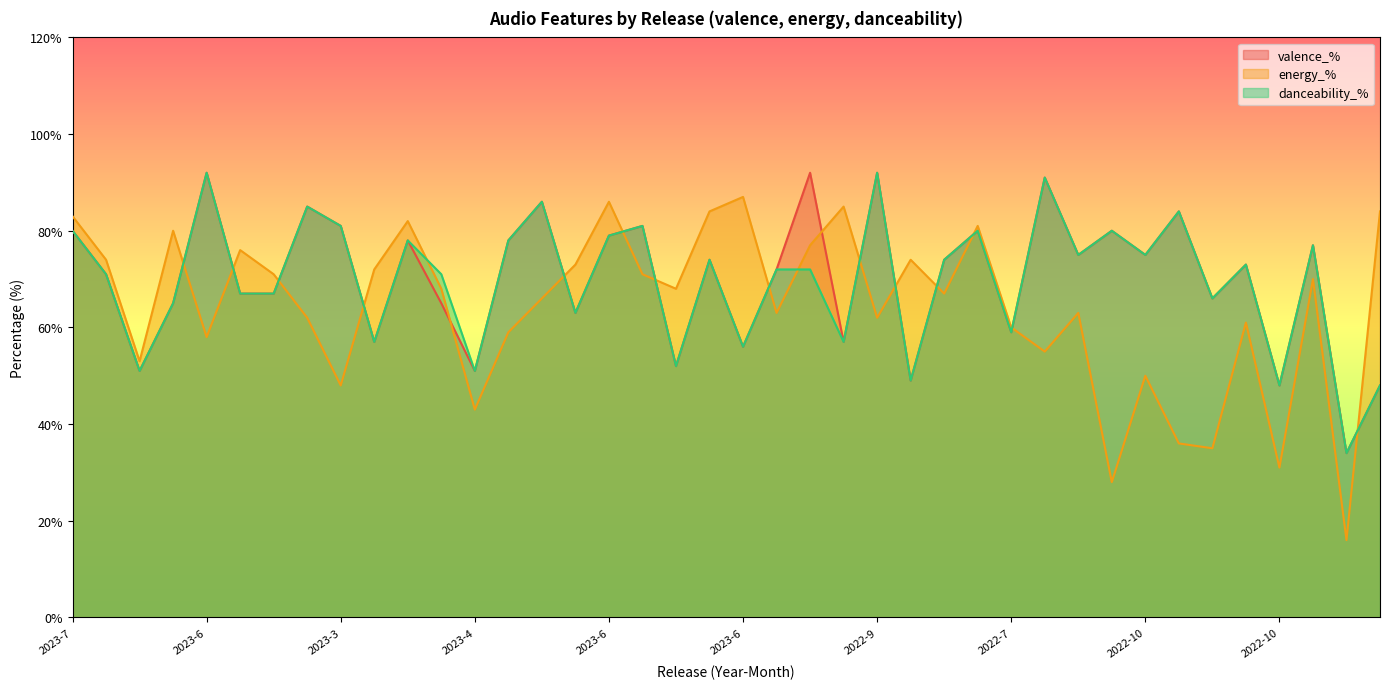

What is the sum of the valence_% values at 2023-7 and 2022-10?

114